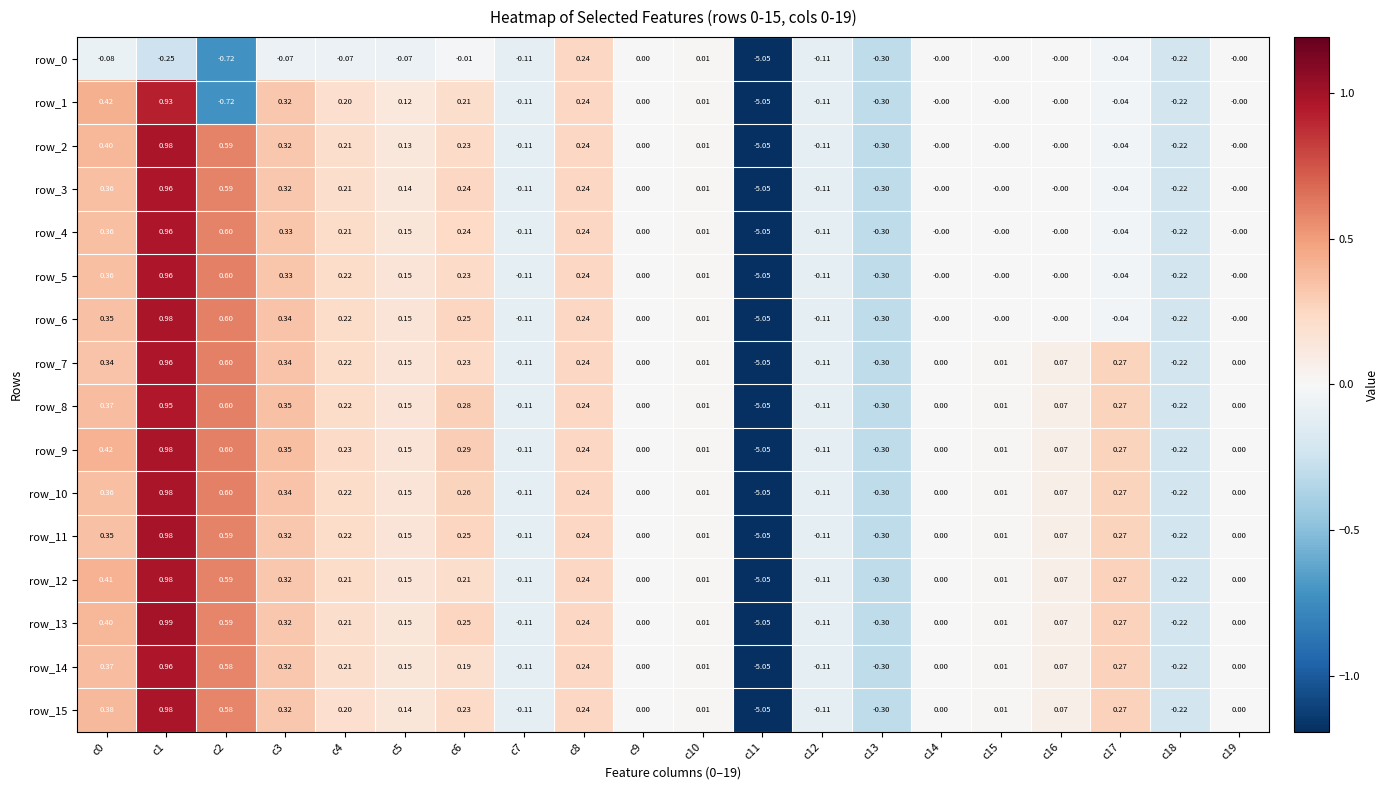

Is the value of row_9 at c5 greater than the value of row_5 at c19?

Yes